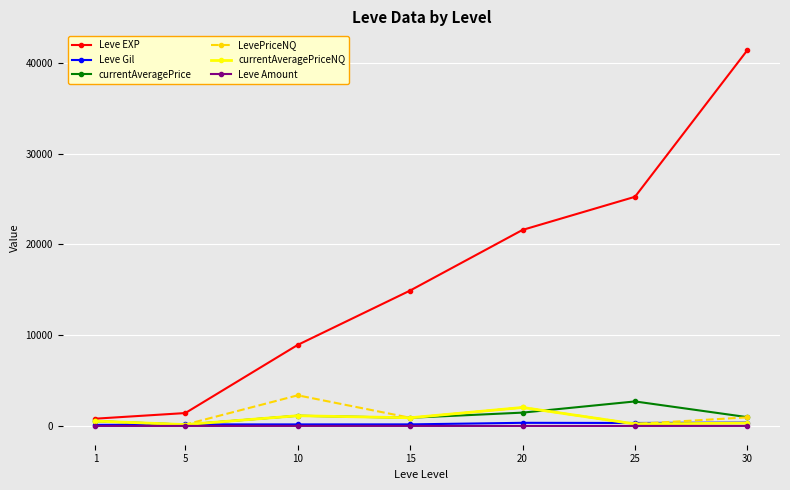

Which series ends up on top after the final intersection of currentAveragePriceNQ and currentAveragePrice?

currentAveragePrice